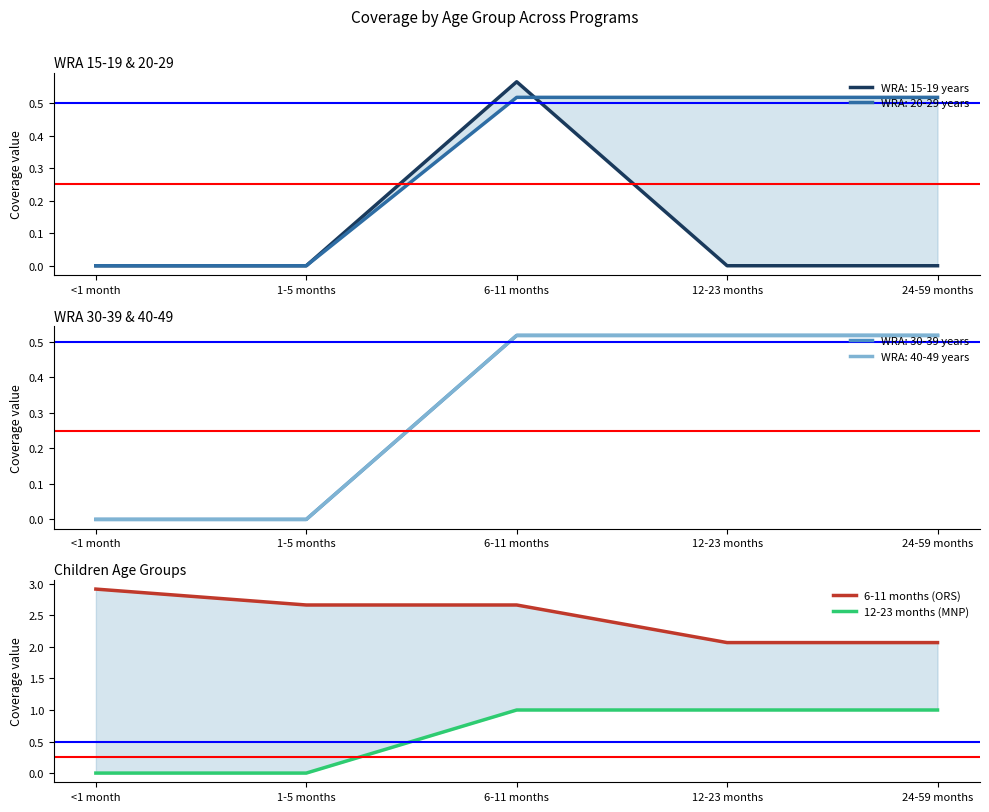

Is the value of 12-23 months (MNP) at 1-5 months greater than the value of 6-11 months (ORS) at 1-5 months?

No